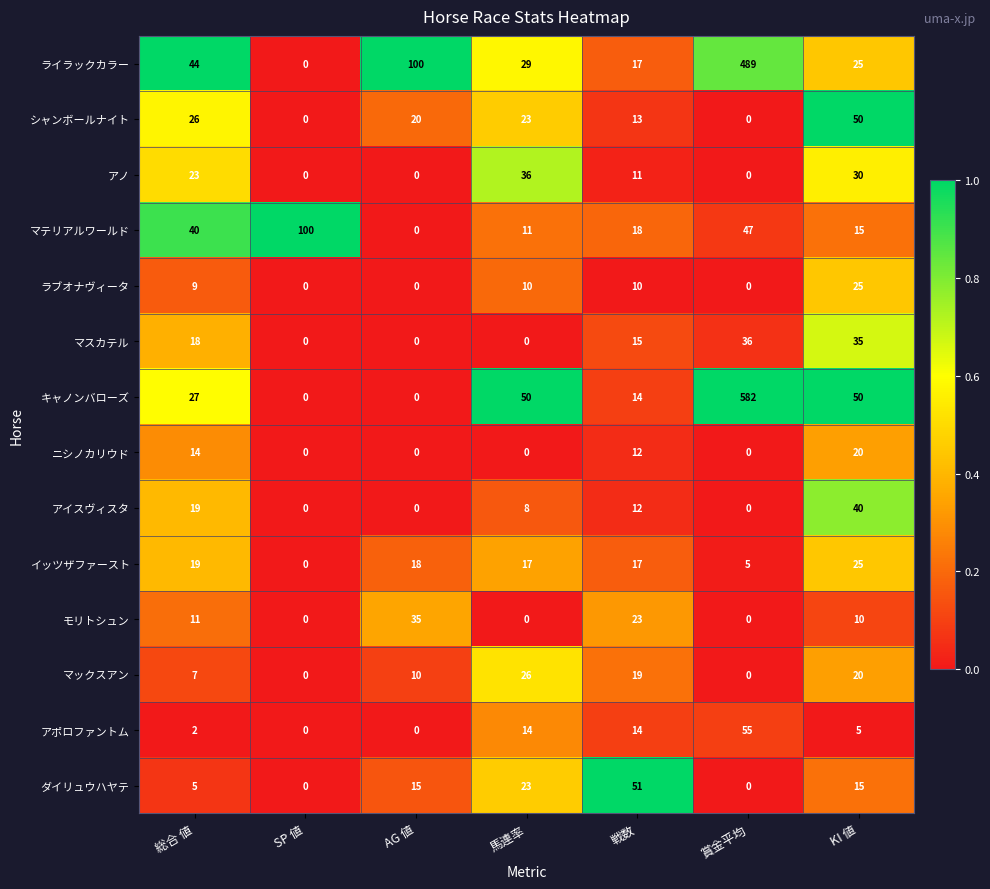

Where is アイスヴィスタ nearest to the value 20?

総合 値